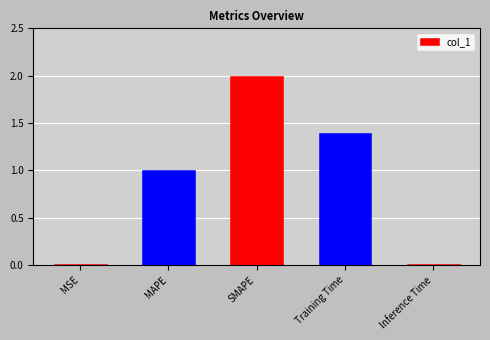

True or false: the data shows 1.4 at Training Time.

True